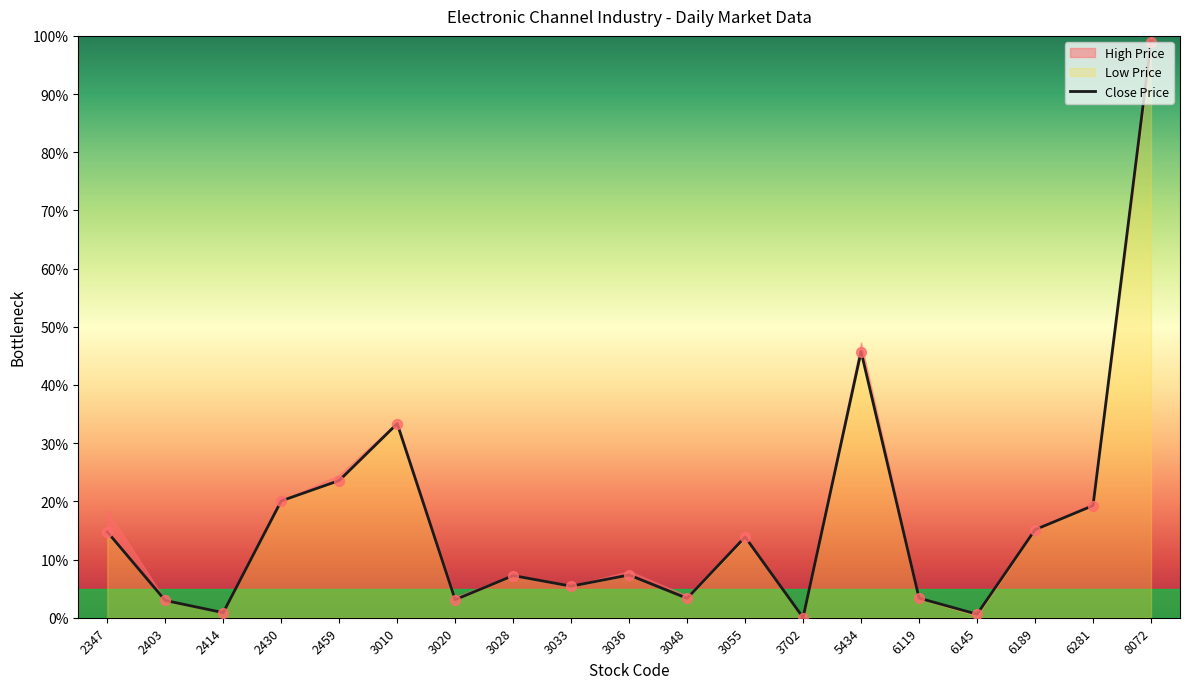

Which series has the largest total across all categories?

High Price